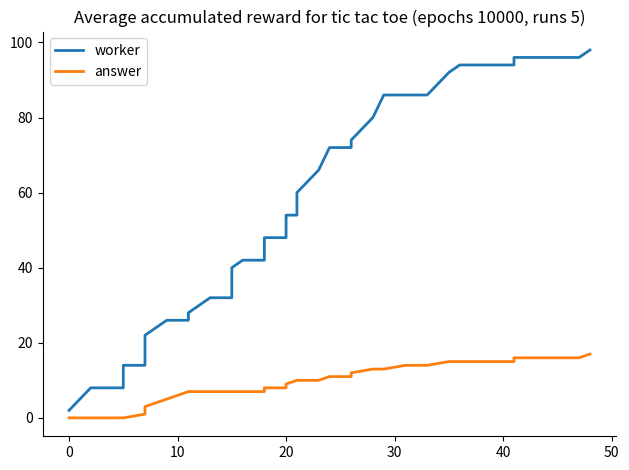

List the series in order of their peak value, highest first.

worker, answer